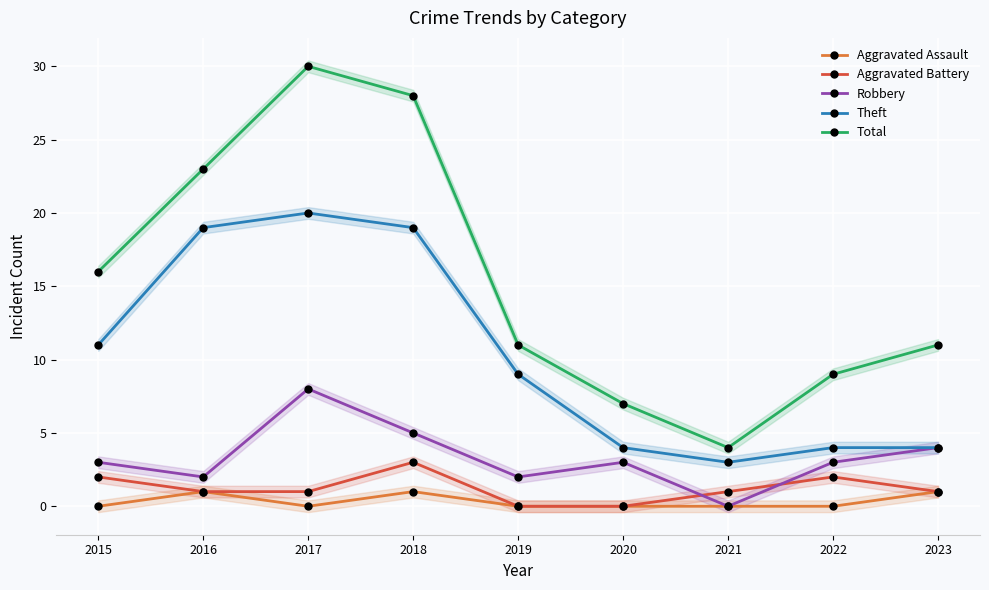

Reading left to right, what are all the values shown in this chart?

Aggravated Assault: 2015=0	2016=1	2017=0	2018=1	2019=0	2020=0	2021=0	2022=0	2023=1
Aggravated Battery: 2015=2	2016=1	2017=1	2018=3	2019=0	2020=0	2021=1	2022=2	2023=1
Robbery: 2015=3	2016=2	2017=8	2018=5	2019=2	2020=3	2021=0	2022=3	2023=4
Theft: 2015=11	2016=19	2017=20	2018=19	2019=9	2020=4	2021=3	2022=4	2023=4
Total: 2015=16	2016=23	2017=30	2018=28	2019=11	2020=7	2021=4	2022=9	2023=11